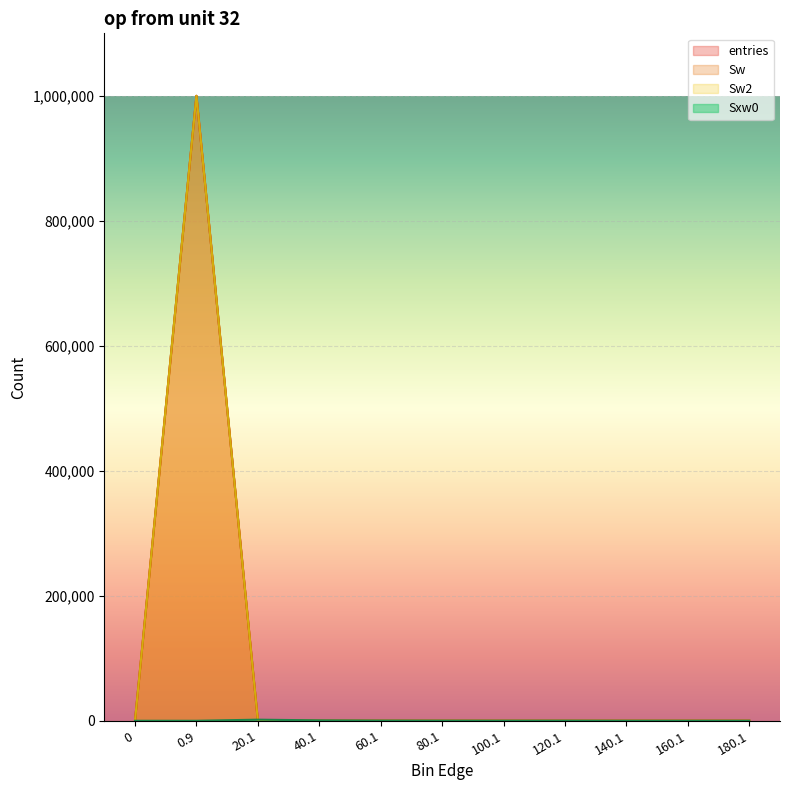

Reading left to right, list all the values displayed in this chart.

entries: 0=0	0.9=999583	20.1=385	40.1=23	60.1=5	80.1=2	100.1=1	120.1=1	140.1=0	160.1=0	180.1=0
Sw: 0=0	0.9=999583	20.1=385	40.1=23	60.1=5	80.1=2	100.1=1	120.1=1	140.1=0	160.1=0	180.1=0
Sw2: 0=0	0.9=999583	20.1=385	40.1=23	60.1=5	80.1=2	100.1=1	120.1=1	140.1=0	160.1=0	180.1=0
Sxw0: 0=0	0.9=0	20.1=1768	40.1=670	60.1=260	80.1=146	100.1=81	120.1=111	140.1=0	160.1=0	180.1=0